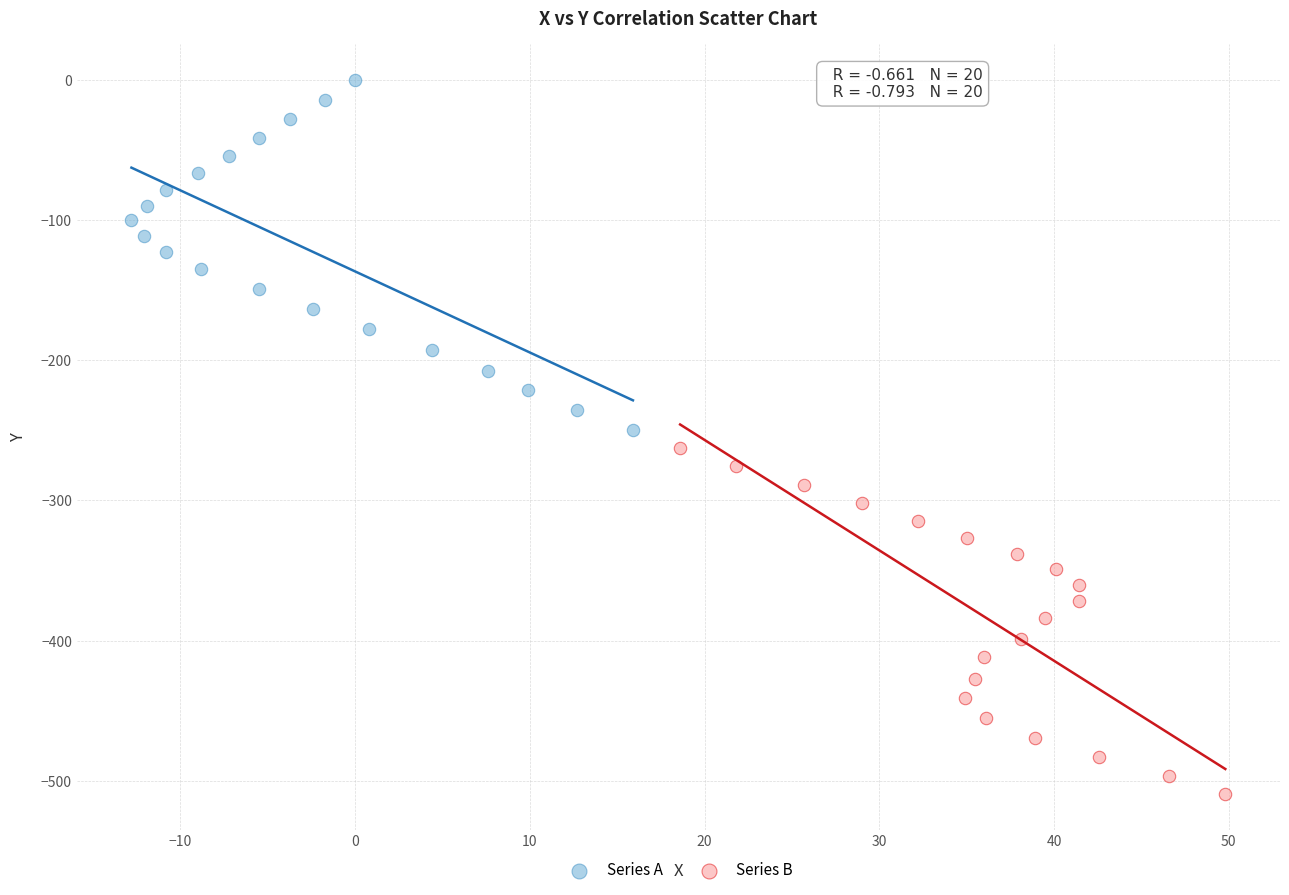

Which series contains the lowest Y value?

Series B